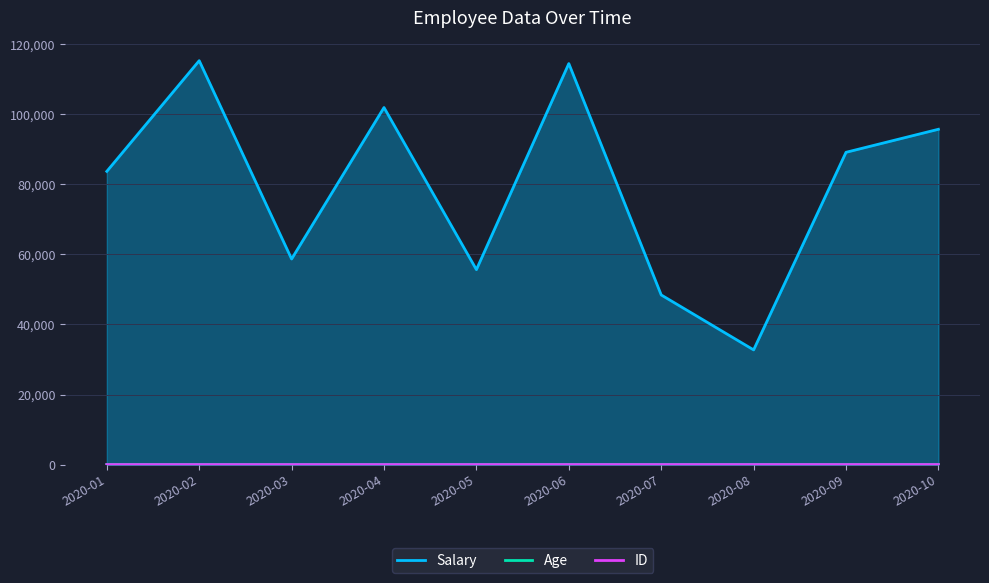

Is the value of ID at 2020-04 greater than the value of Salary at 2020-02?

No